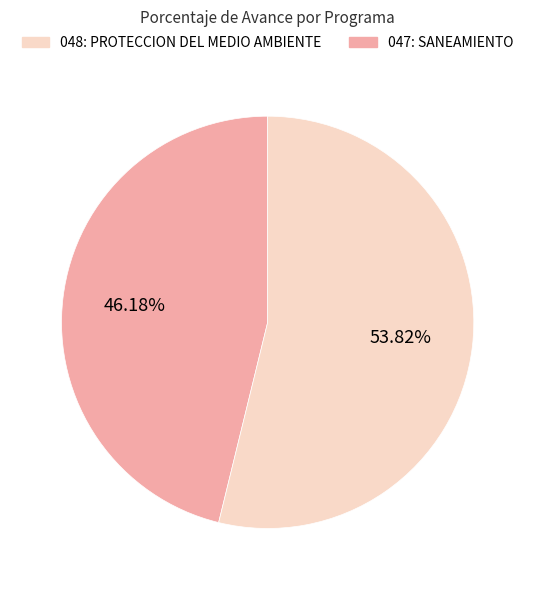

Is there a majority slice in this chart?

Yes